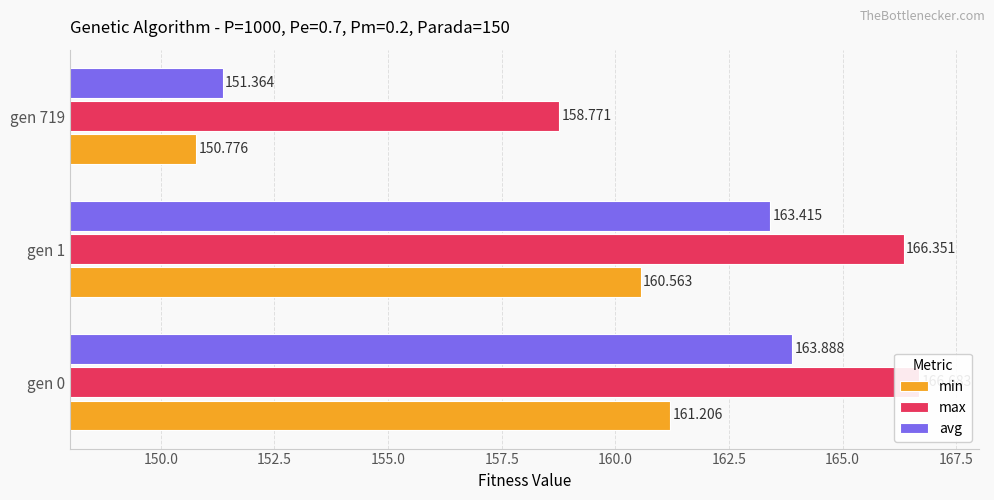

How many data points in max are above 166?

2